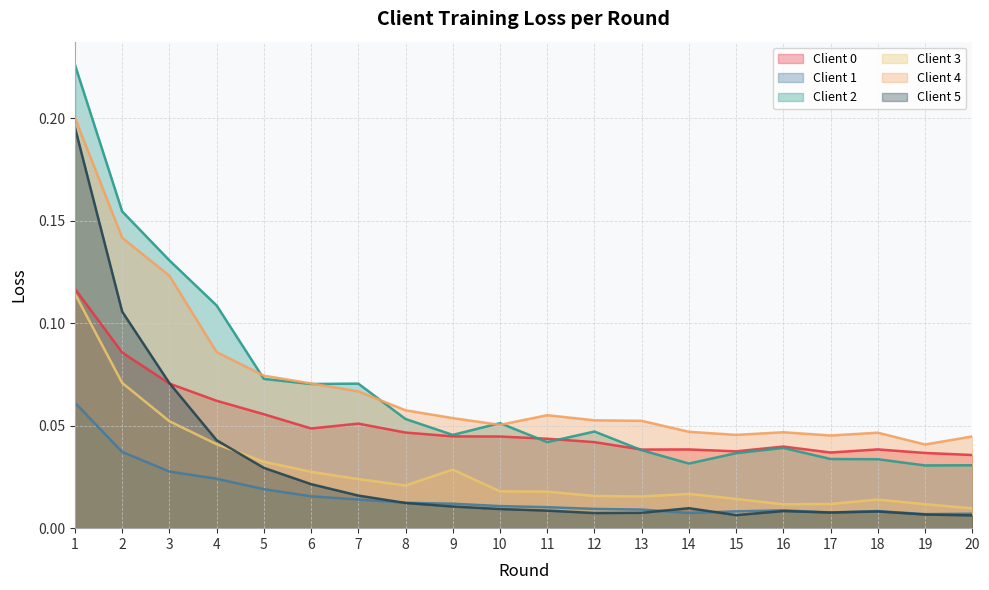

How many lines are shown in the chart?

6